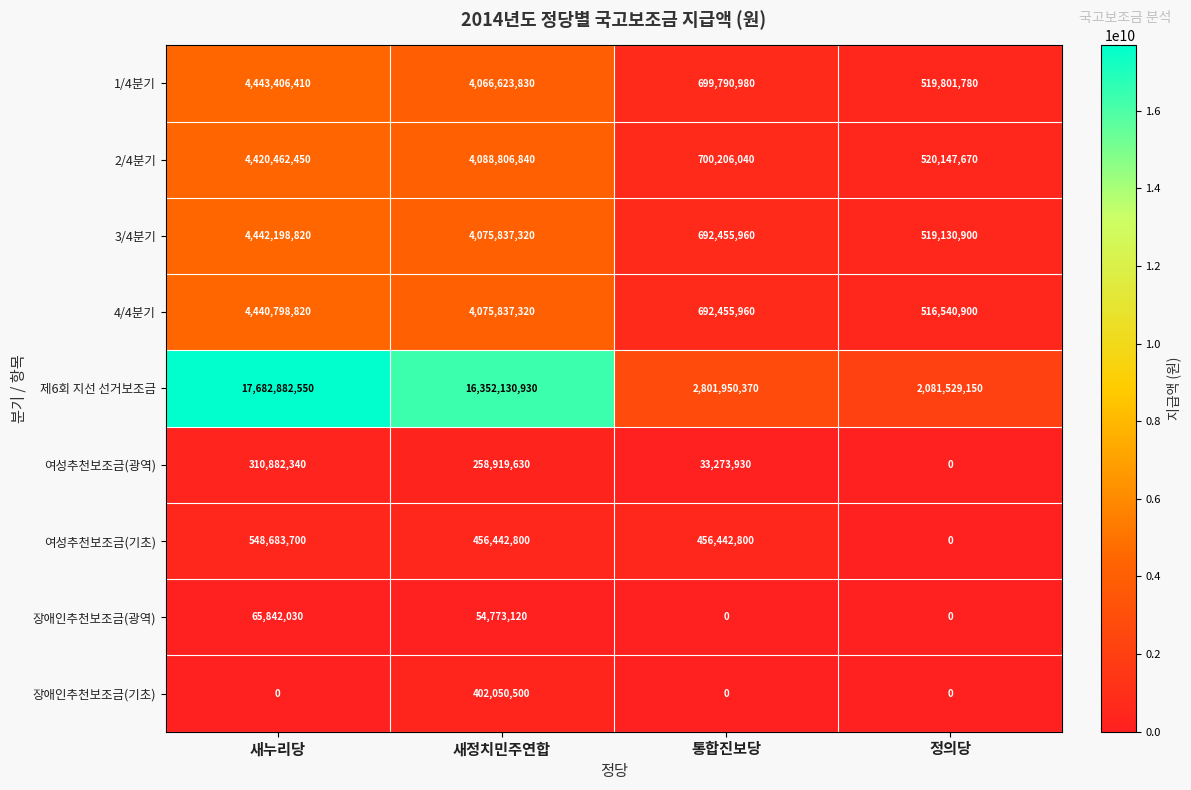

Between 통합진보당 and 정의당, which series saw the biggest shift?

제6회 지선 선거보조금